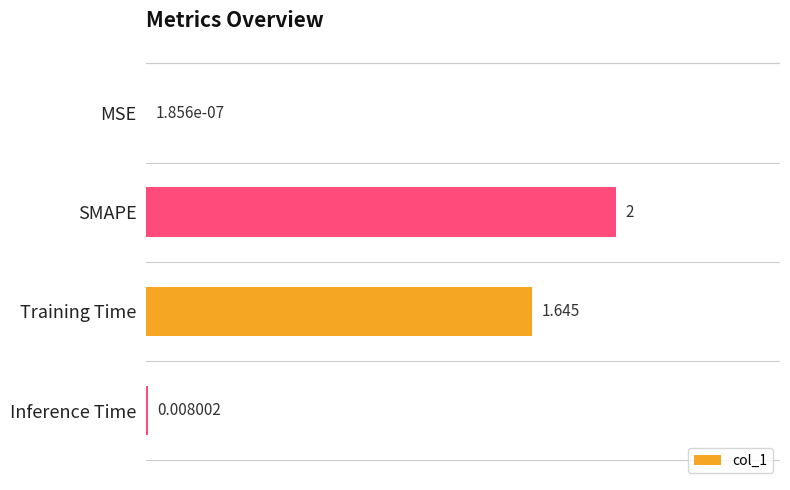

At which label is the value closest to 1?

Training Time